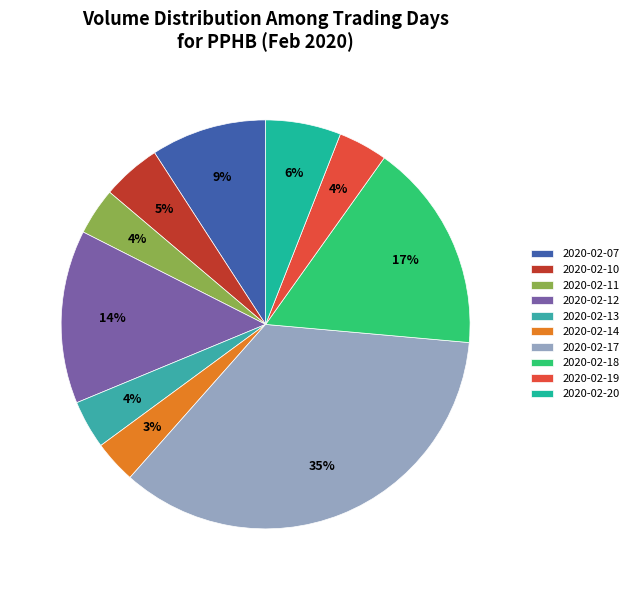

Rank the categories by value from highest to lowest.

2020-02-17, 2020-02-18, 2020-02-12, 2020-02-07, 2020-02-20, 2020-02-10, 2020-02-19, 2020-02-13, 2020-02-11, 2020-02-14